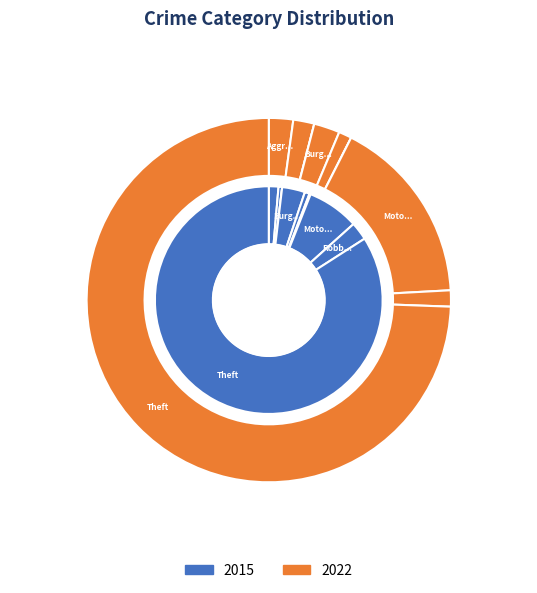

Which series changed the most between 2 and 3?

values_2015